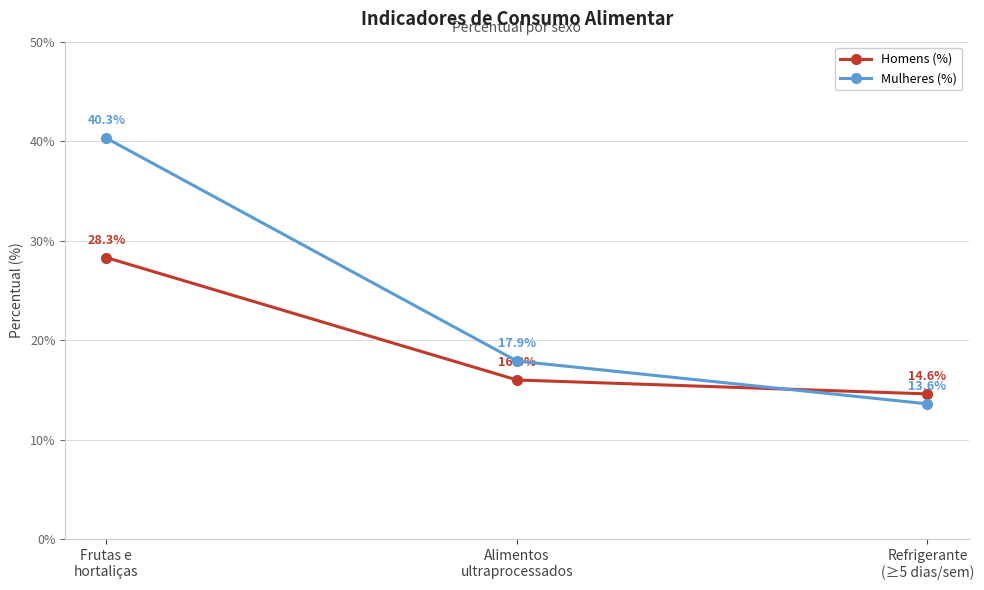

How many categories are shown in the chart?

3